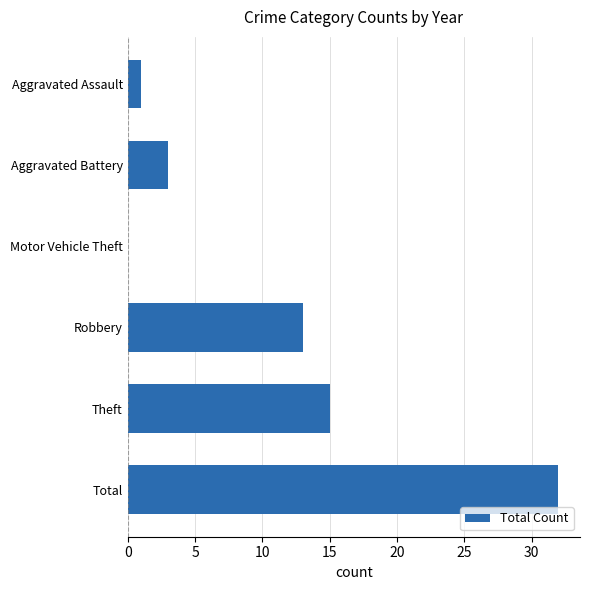

What is the sum of all values?

64